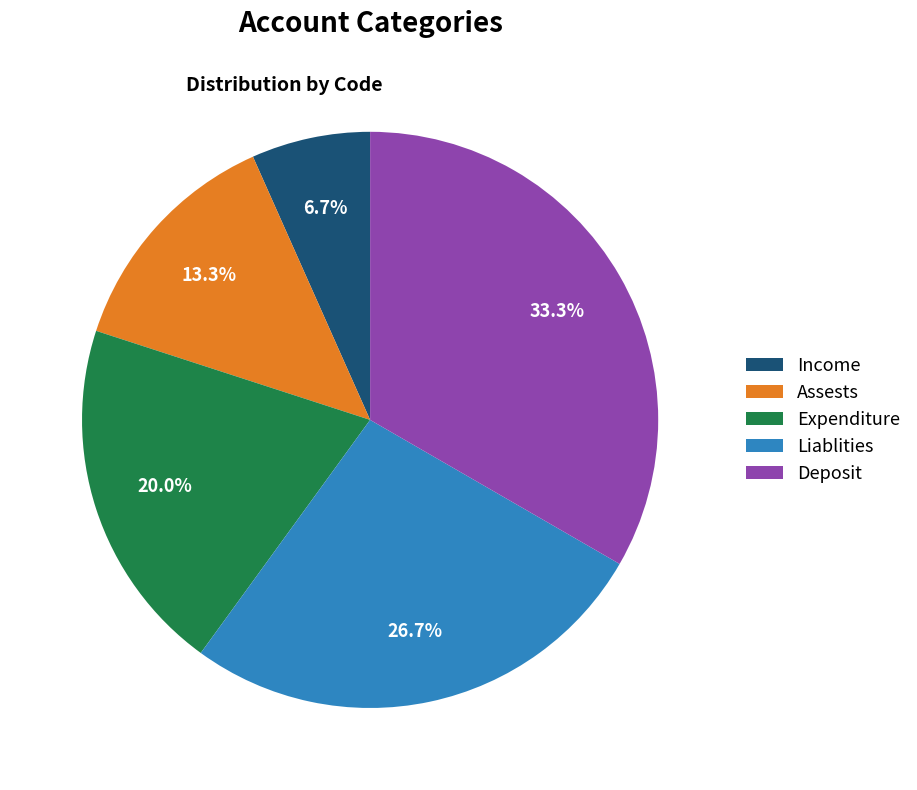

Is there a majority slice in this chart?

No